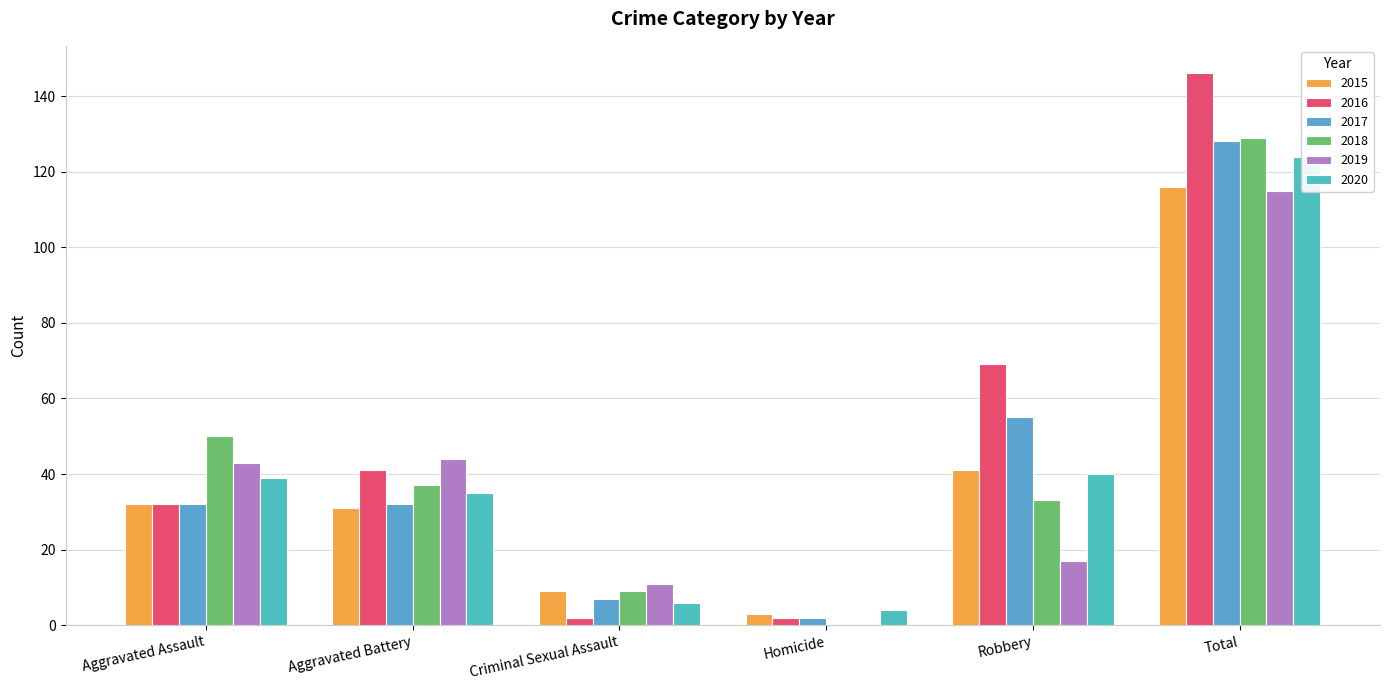

Read the 2020 value at Robbery, to the nearest 50.

50